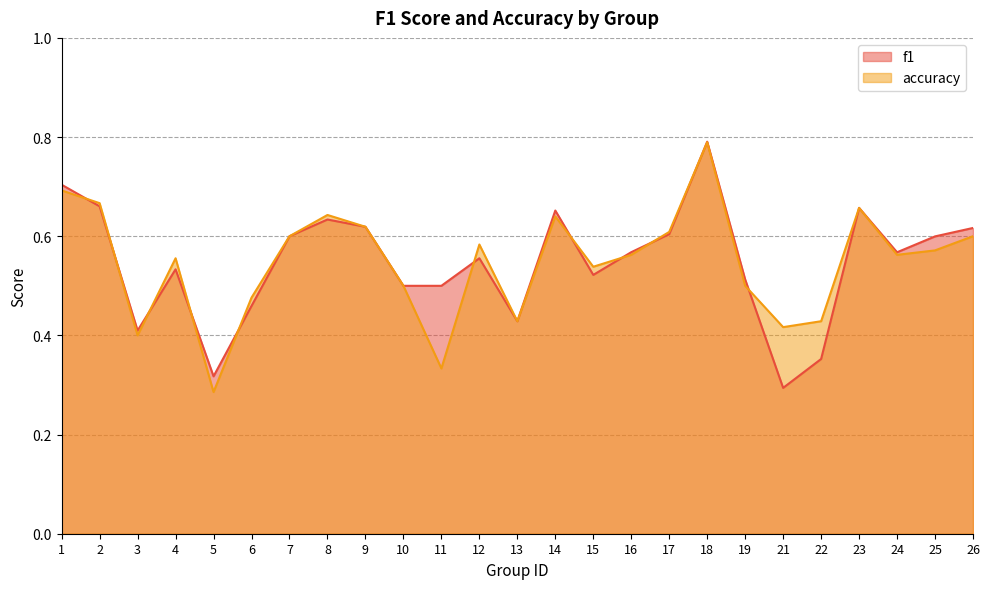

Between 3 and 26, which series saw the biggest shift?

f1